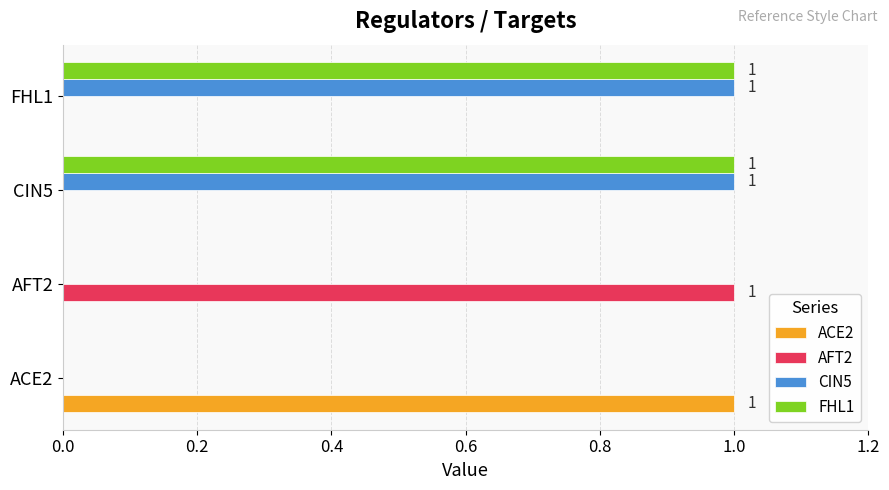

How many data points does each series have?

4